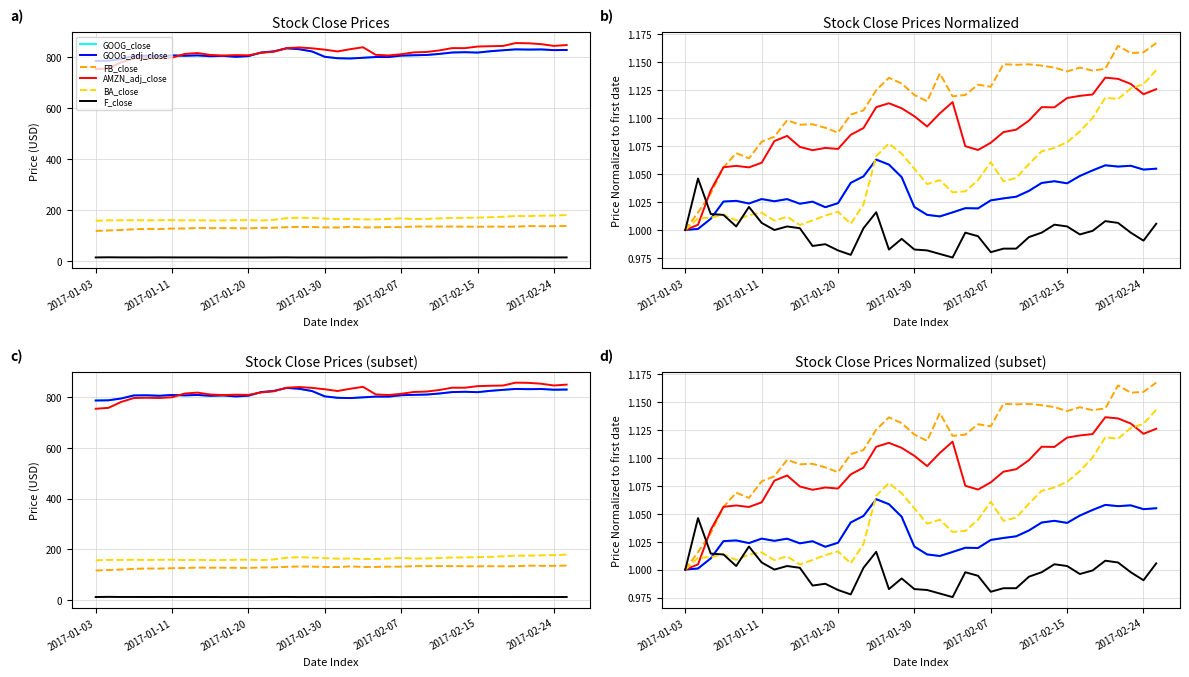

How many interior local peaks does the FB_close series have?

10